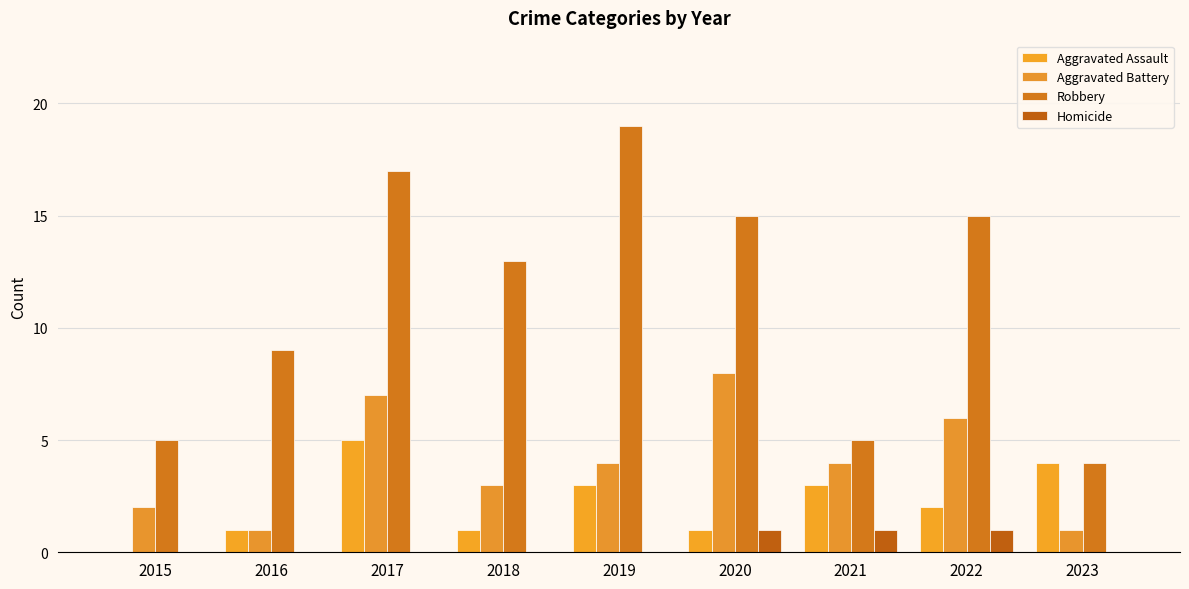

Are the bars horizontal?

No